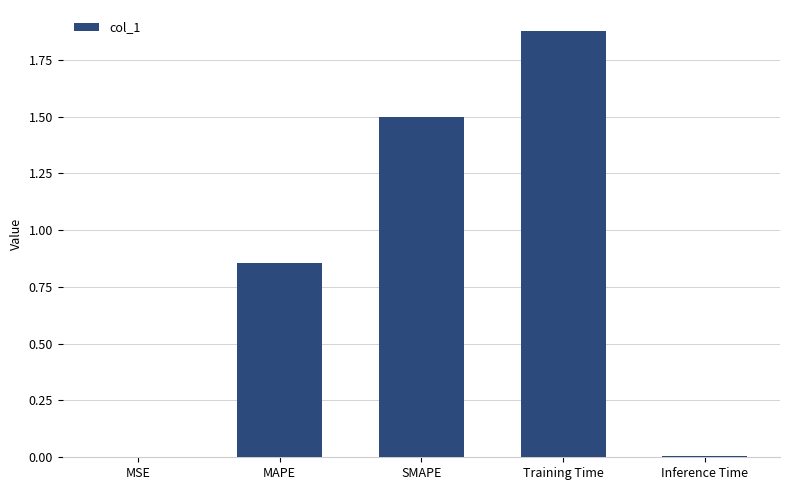

The value at Inference Time is 0.0. True or false?

True